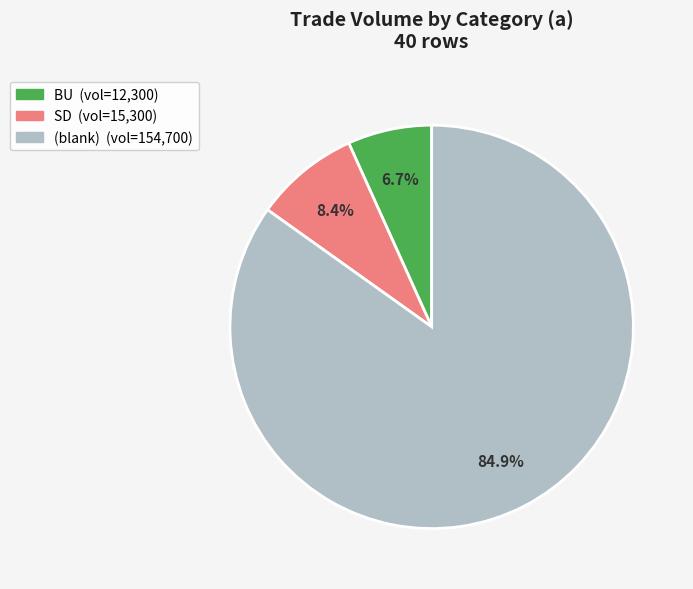

Does any single category account for the majority?

Yes